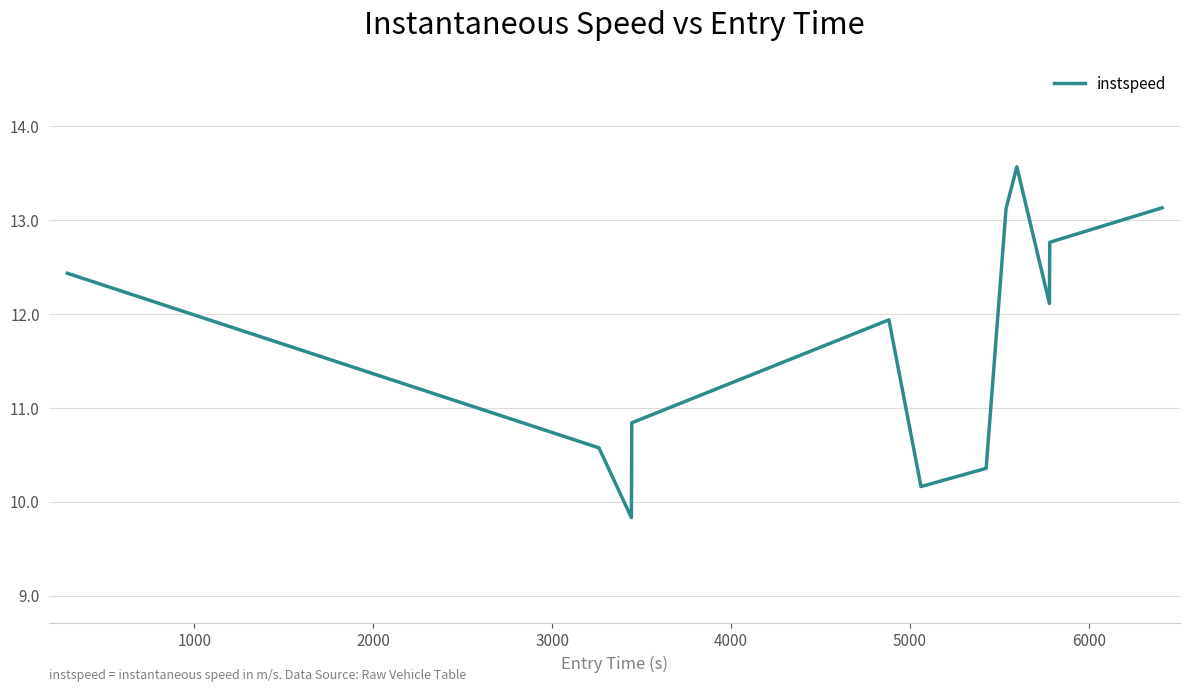

What is the maximum value shown in the chart?

13.6